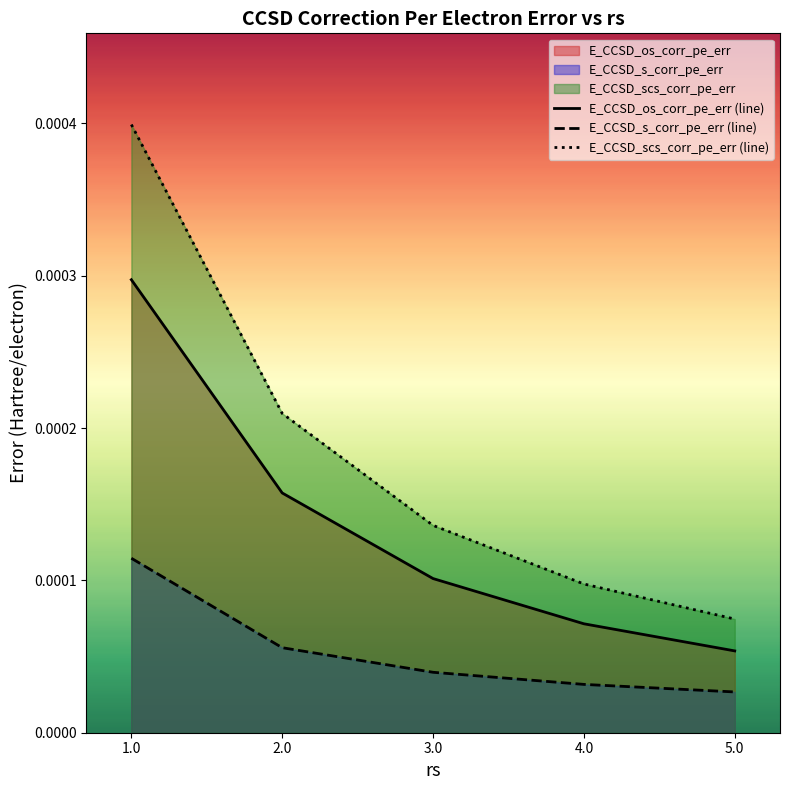

Where is E_CCSD_os_corr_pe_err nearest to the value 0?

5.0